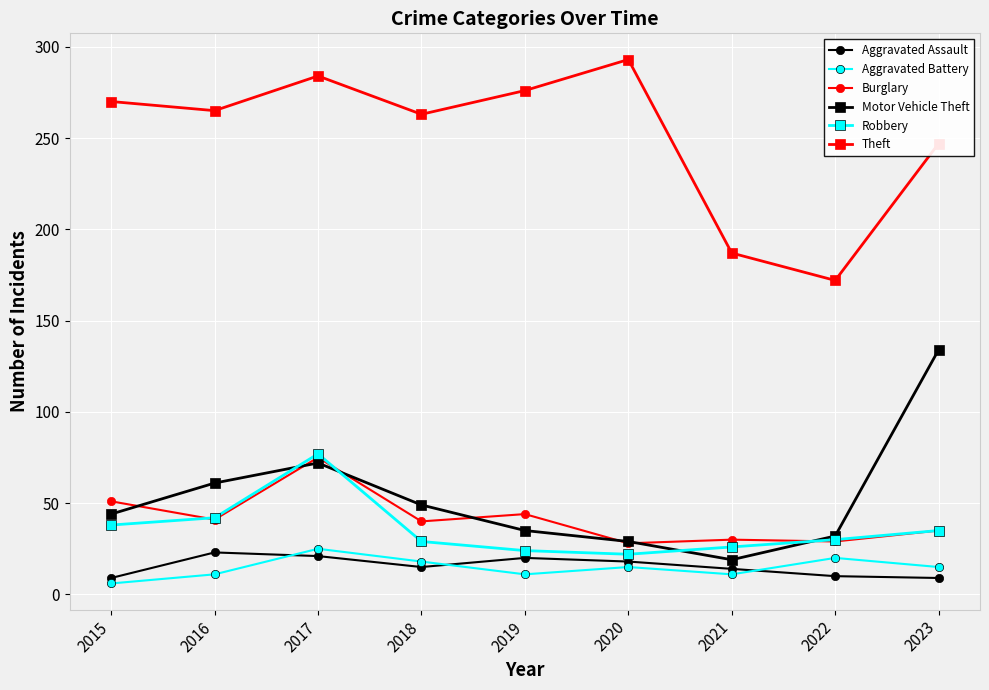

What is the average value of the Aggravated Assault series?

15